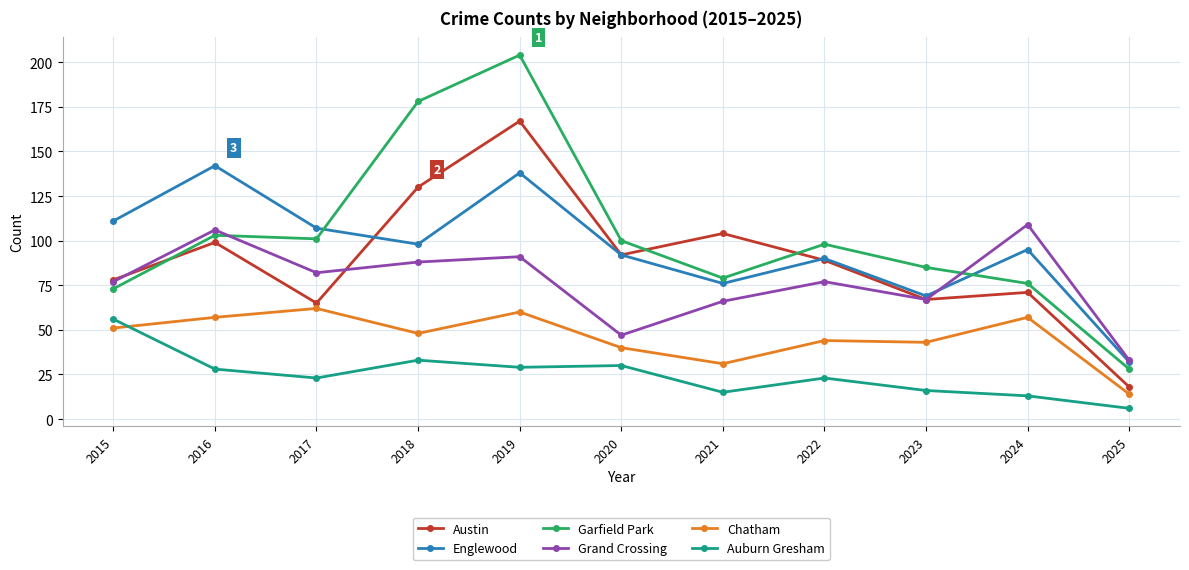

True or false: Garfield Park and Chatham intersect in this chart.

False